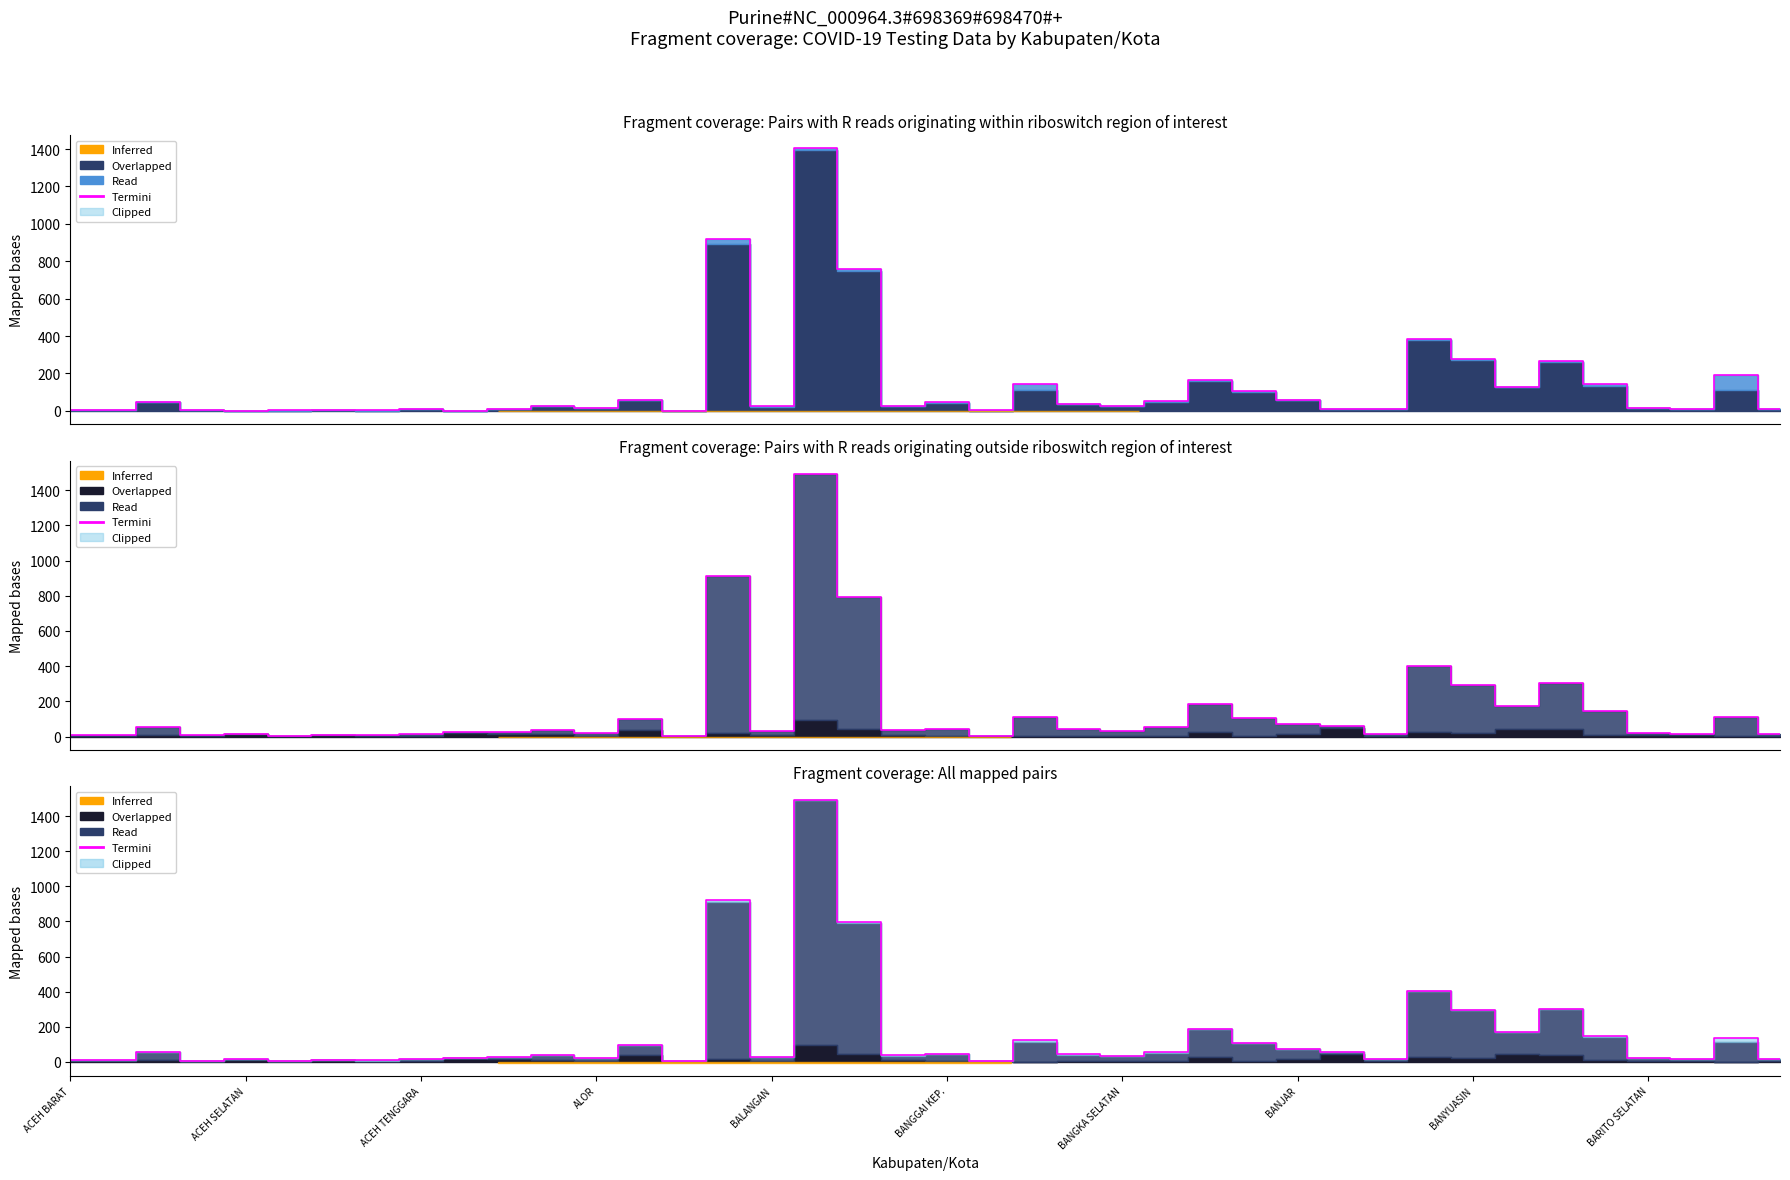

What is the change in value from BANGGAI KEP. to 13?

+92.3